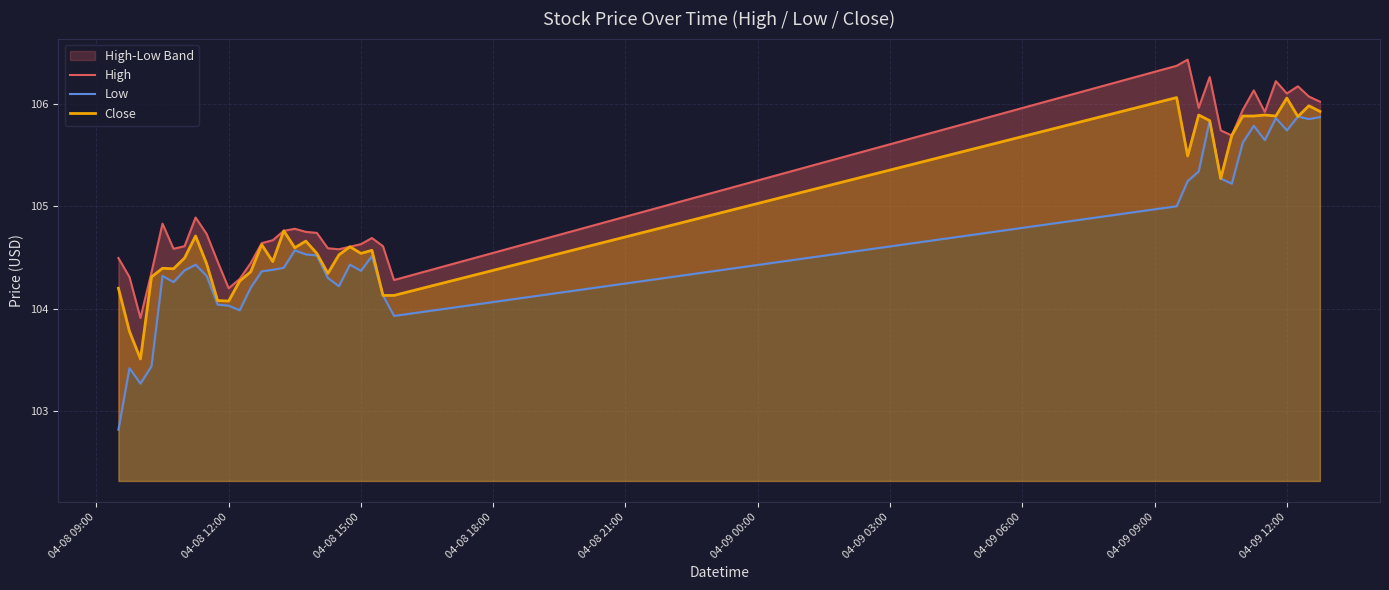

What is the highest value of the Close series?

106.1